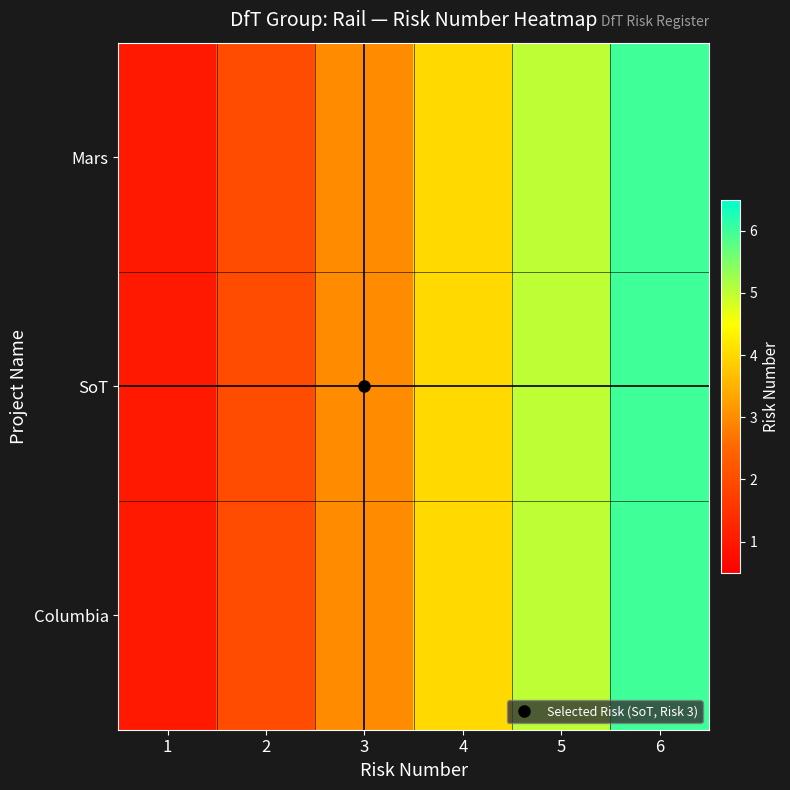

Which label corresponds to the smallest value in the chart?

1